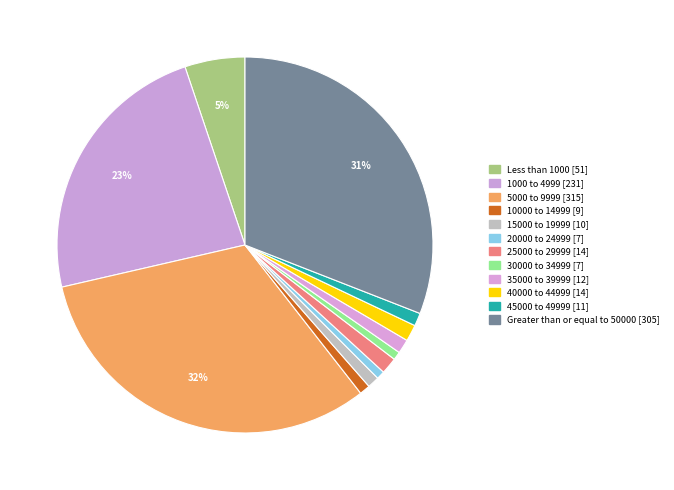

Between 15000 to 19999 and 40000 to 44999, which is larger?

40000 to 44999